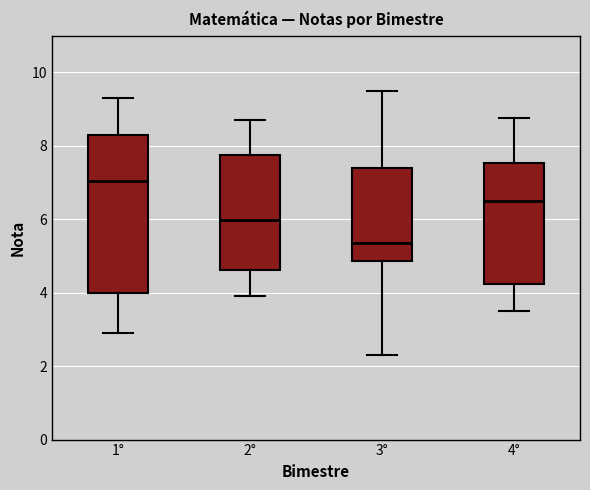

Reading left to right, read every box against the y-axis: the position of its median line, the range the box covers, and the ends of its whiskers. The values are not printed on the chart, so give them approximately, as read against the axis.

1°: median 7.0, box 4.0 to 8.4, whiskers 3.0 to 9.4
2°: median 6.0, box 4.6 to 7.8, whiskers 4.0 to 8.8
3°: median 5.4, box 4.8 to 7.4, whiskers 2.4 to 9.6
4°: median 6.6, box 4.2 to 7.6, whiskers 3.6 to 8.8